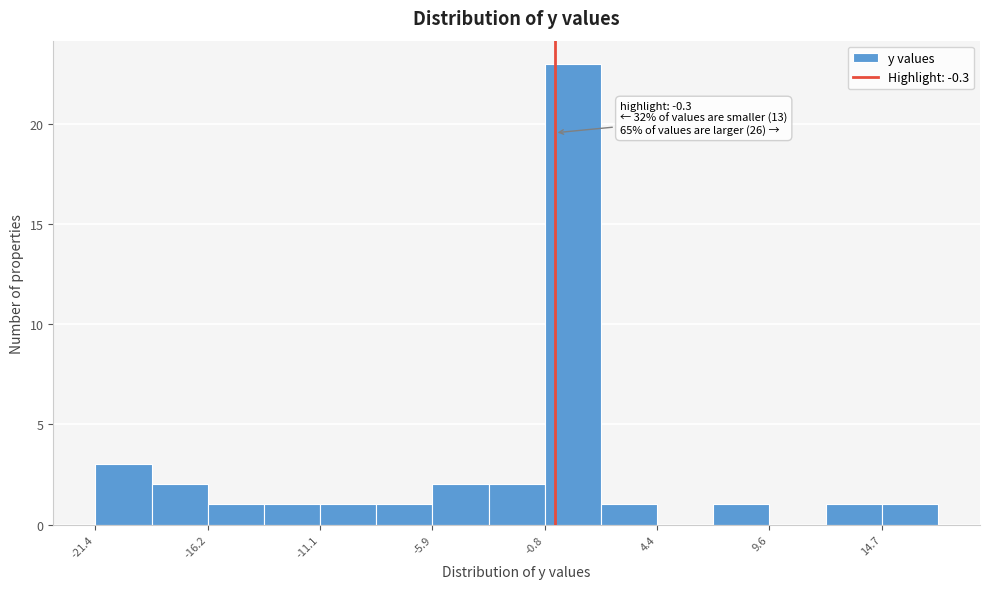

Read against the x-axis, roughly where is the centre of the tallest bar?

1